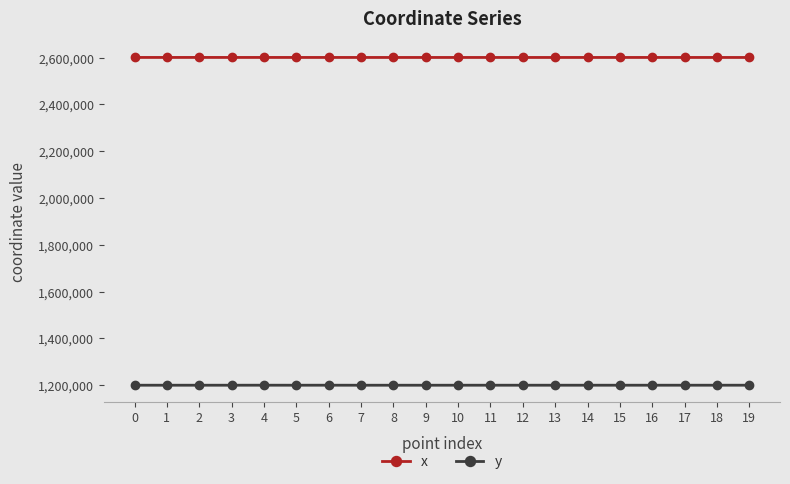

True or false: y has a value of 1199718.8 at 16.

True